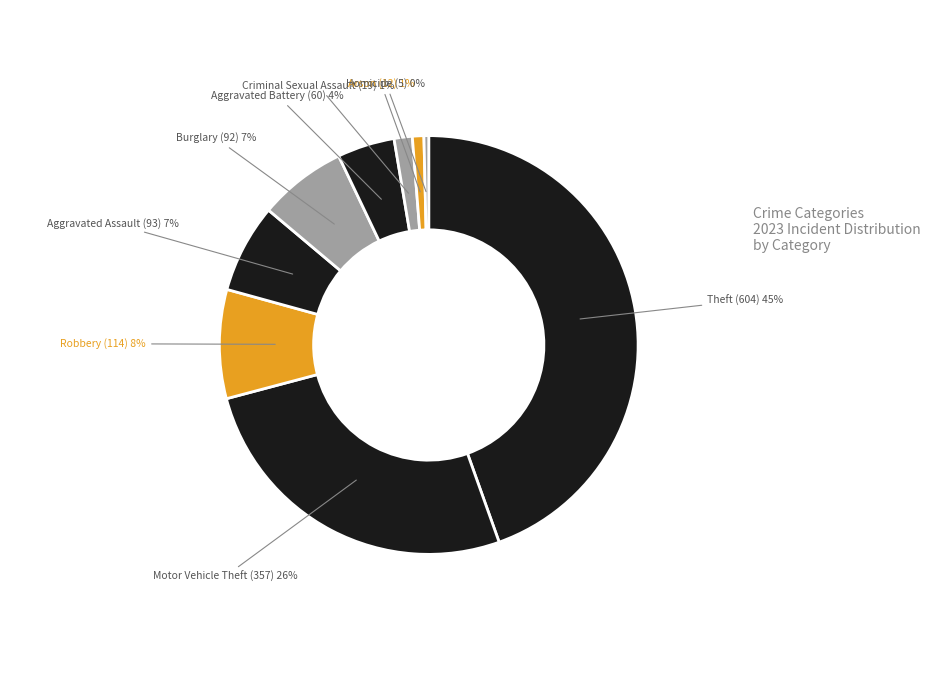

How many segments does this pie chart have?

9